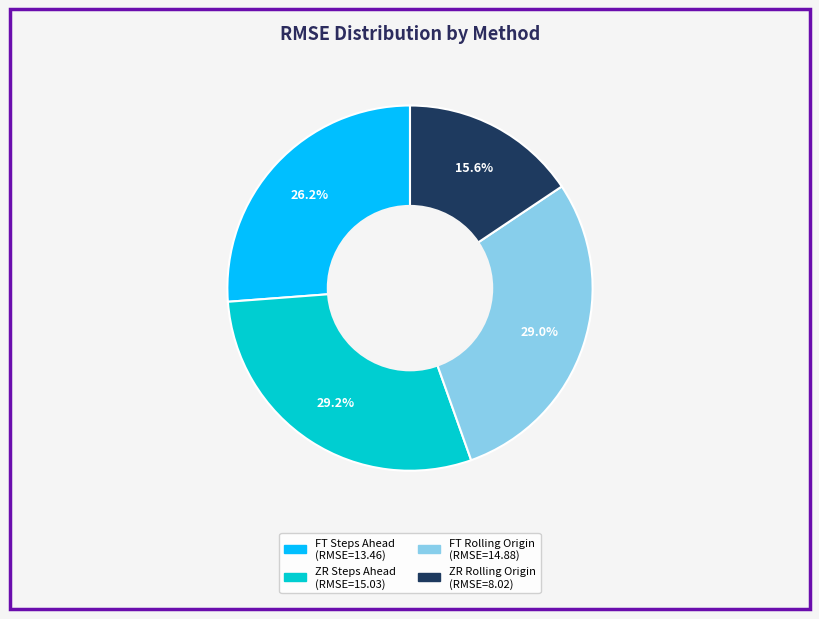

To the nearest percent, what percentage of the pie is FT Steps Ahead?

26%